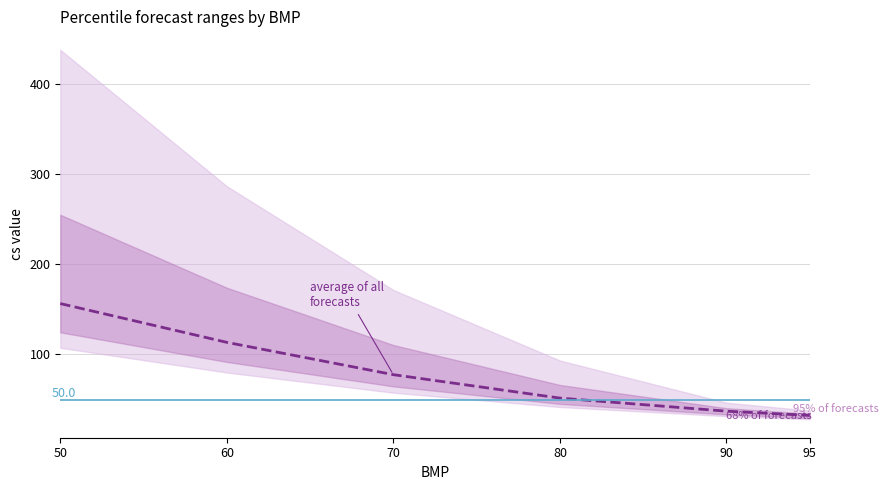

True or false: there are more than 0 points higher than both neighbors.

False